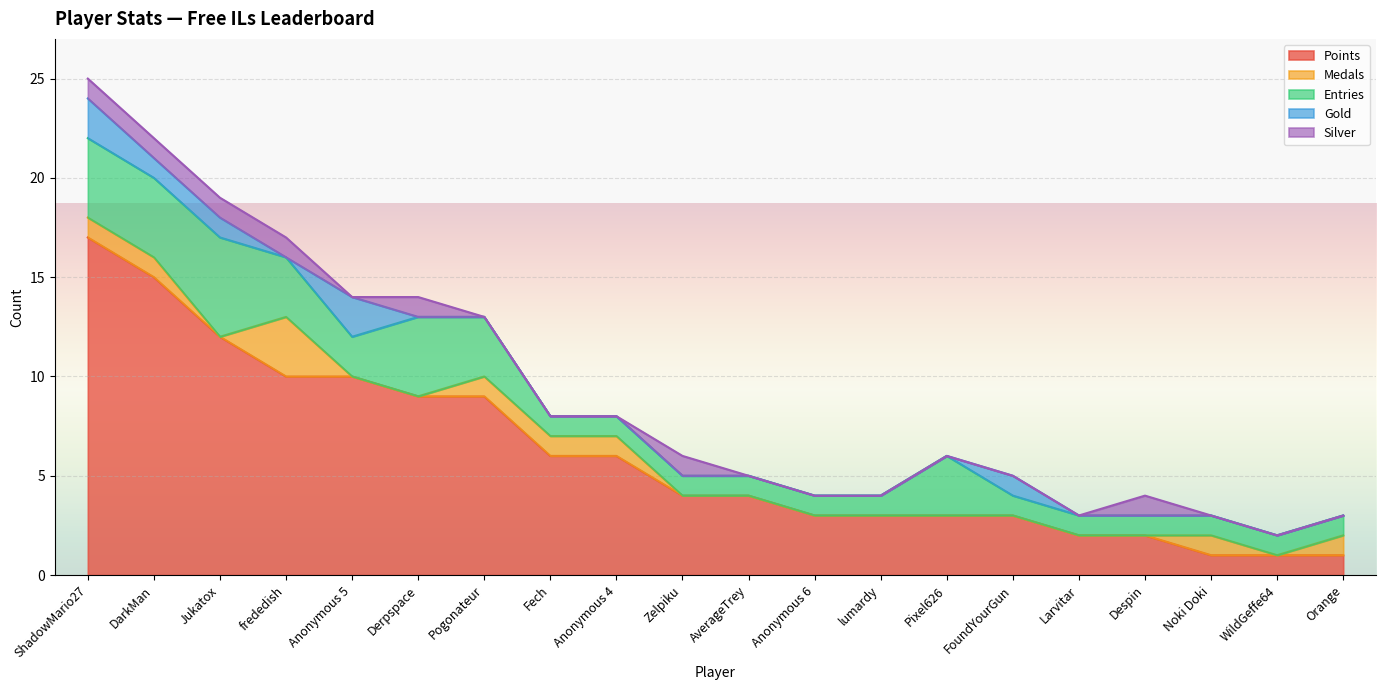

Reading right to left, what are all the values shown in this chart?

Points: 1	1	1	2	2	3	3	3	3	4	4	6	6	9	9	10	10	12	15	17
Medals: 1	0	1	0	0	0	0	0	0	0	0	1	1	1	0	0	3	0	1	1
Entries: 1	1	1	1	1	1	3	1	1	1	1	1	1	3	4	2	3	5	4	4
Gold: 0	0	0	0	0	1	0	0	0	0	0	0	0	0	0	2	0	1	1	2
Silver: 0	0	0	1	0	0	0	0	0	0	1	0	0	0	1	0	1	1	1	1